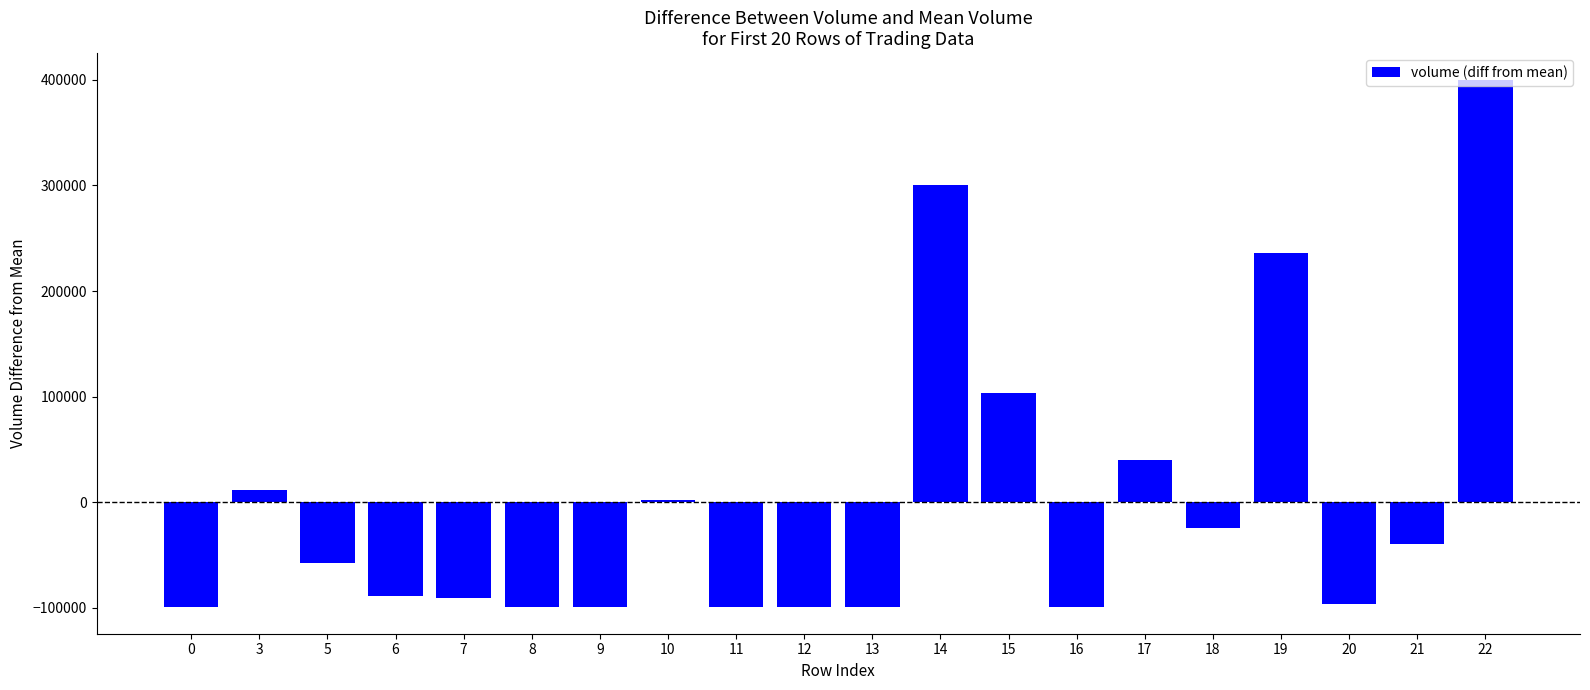

Count the number of data series in this chart.

1